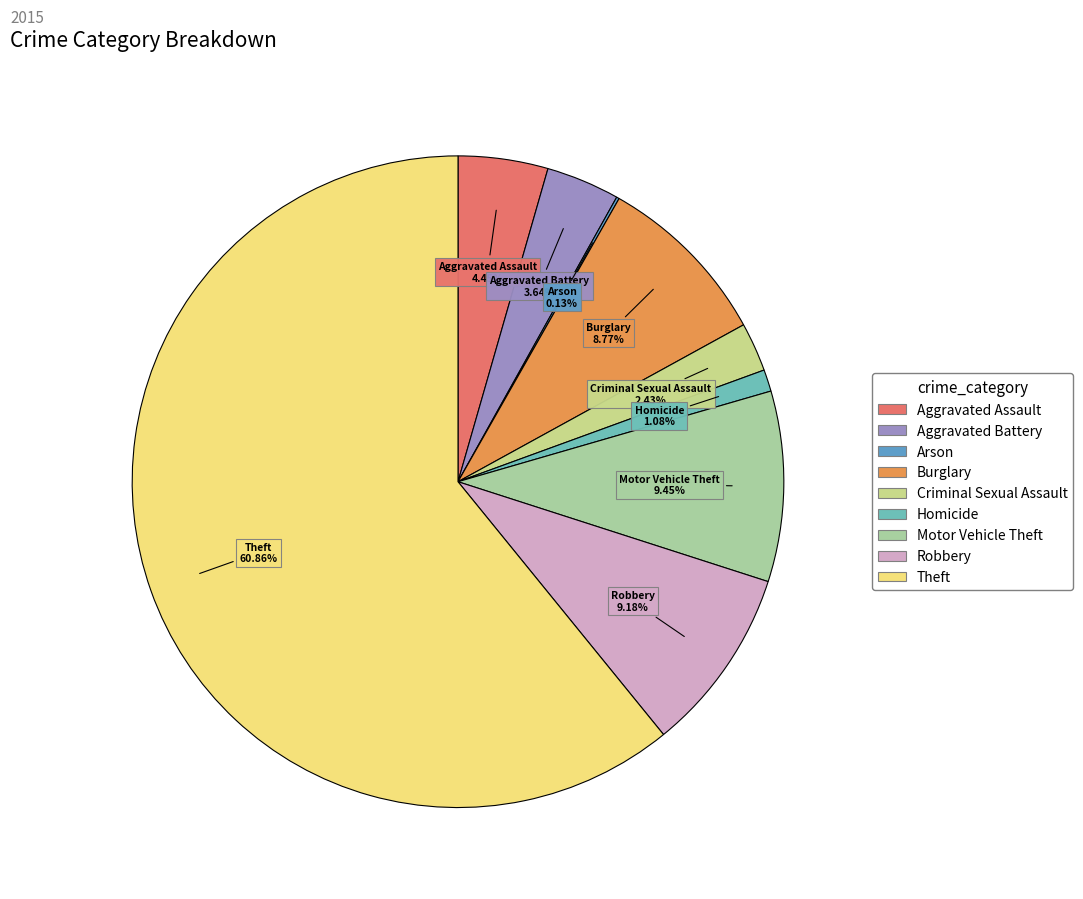

To the nearest percent, what percentage of the pie is Homicide?

1%